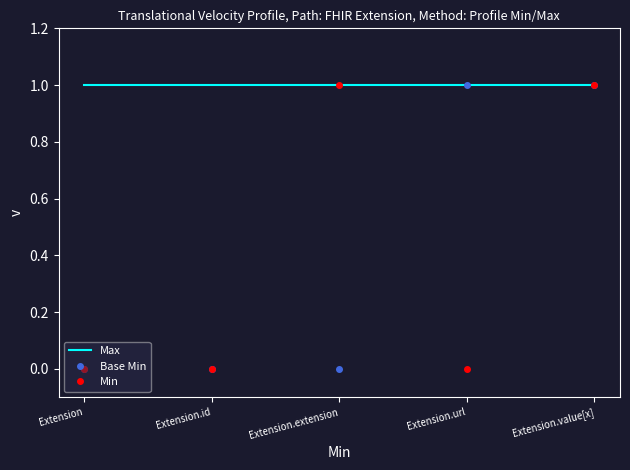

At which category is the sum across all series the highest?

Extension.value[x]